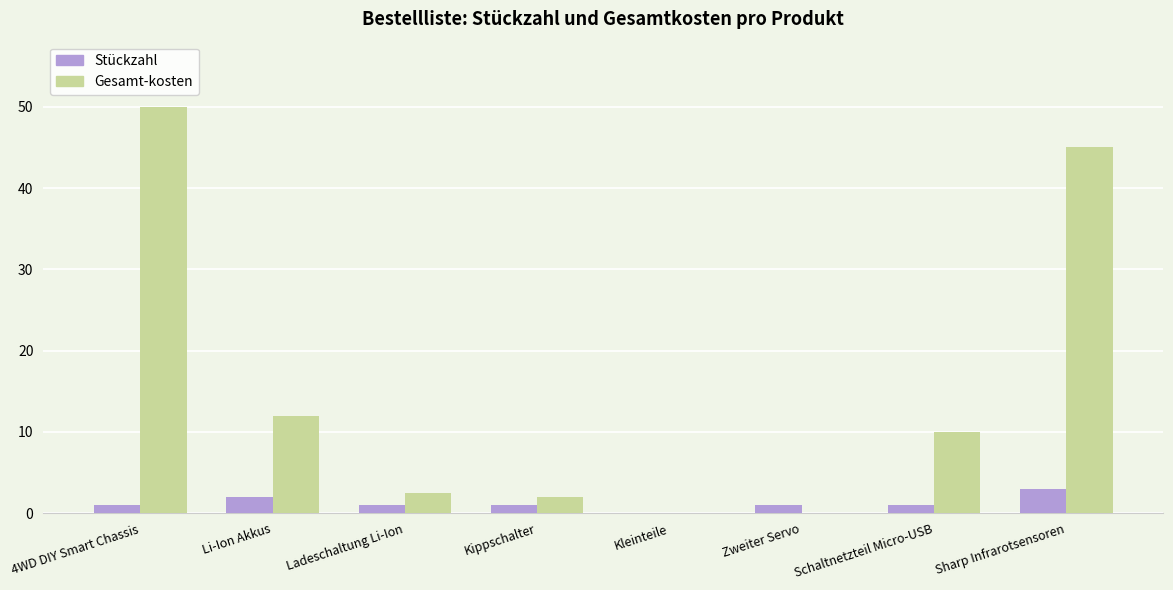

What are all the series names shown in the legend?

Stückzahl, Gesamt-kosten